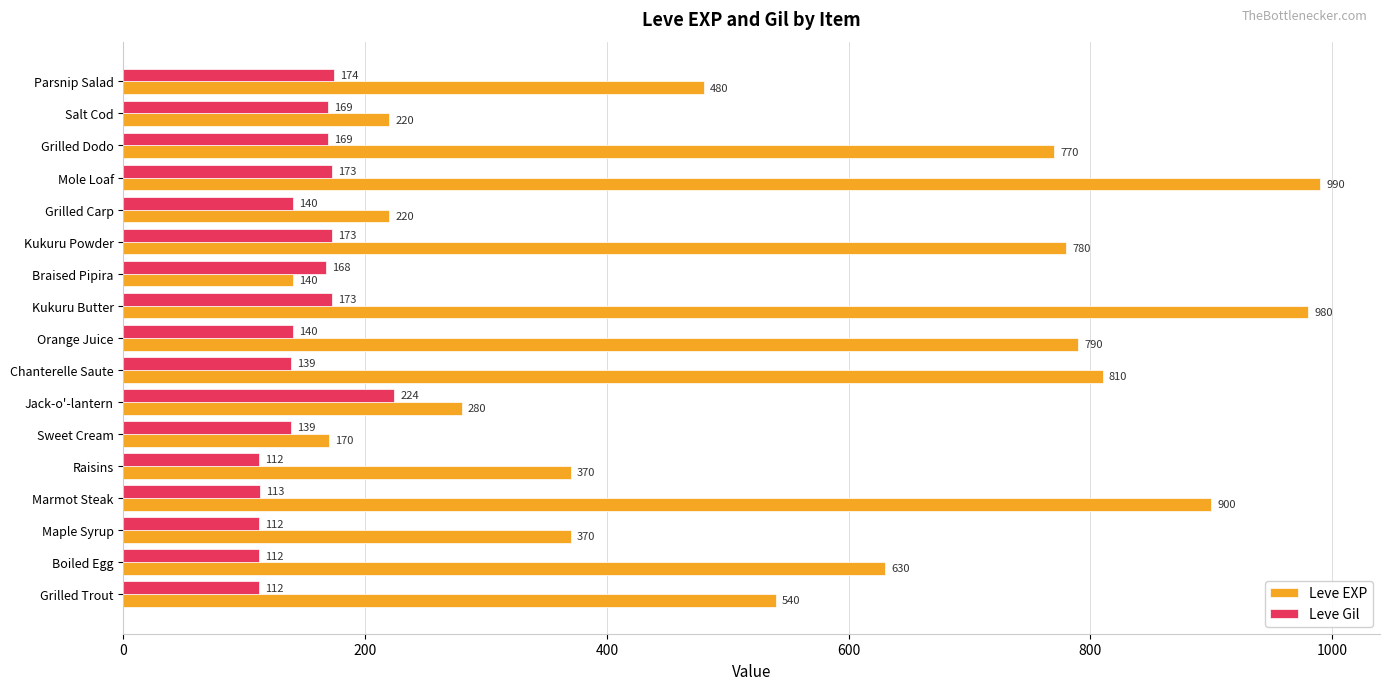

Which series has the largest total across all categories?

Leve EXP